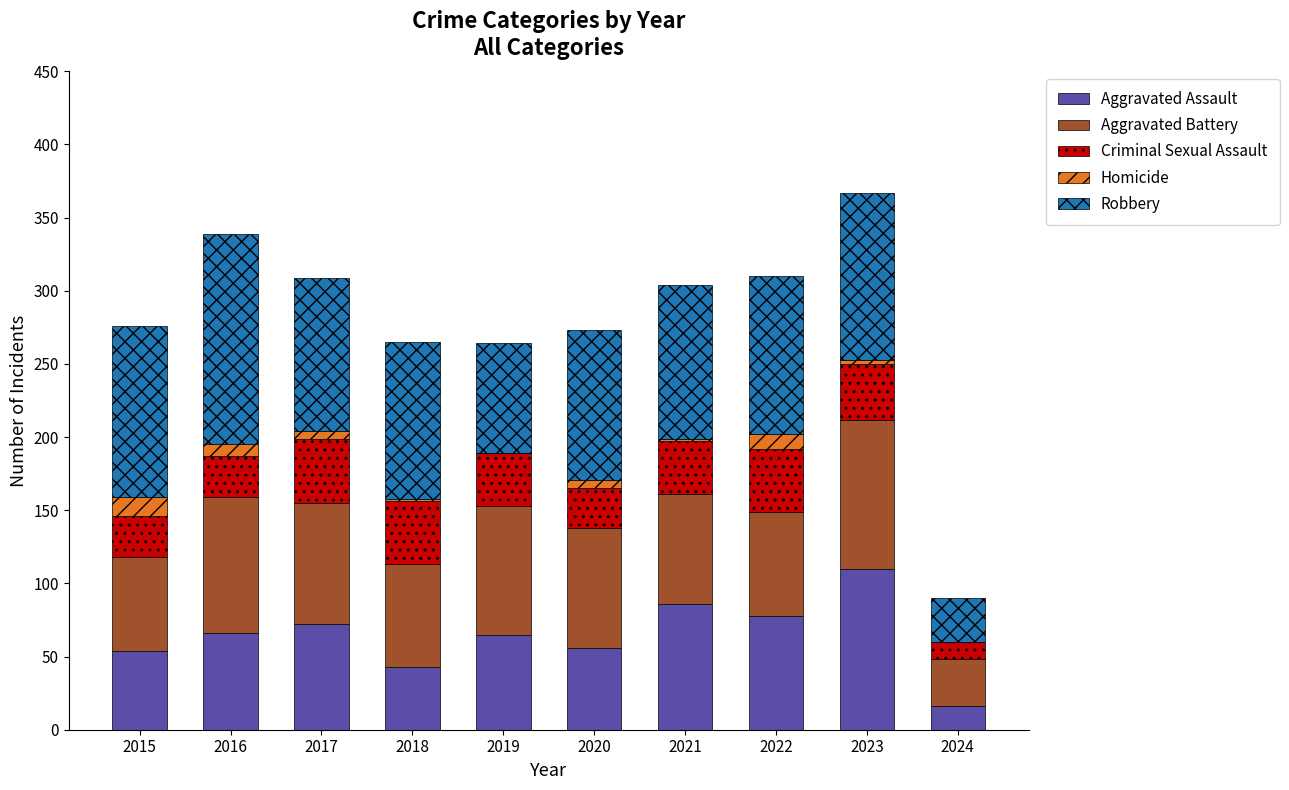

What is the total value across all series at 2015?

276